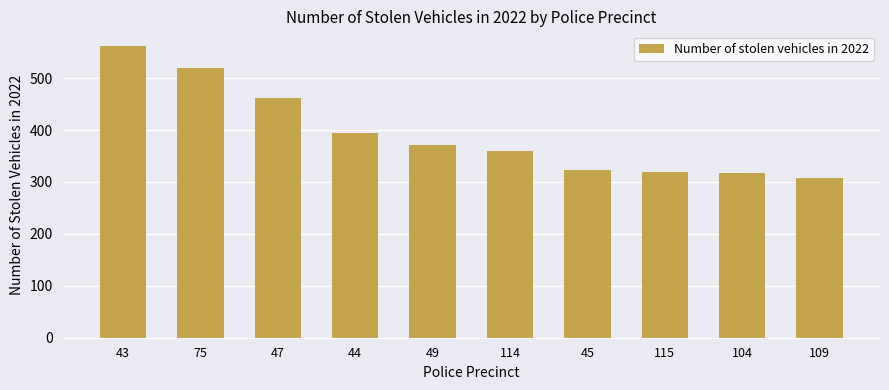

What is the label of the 3rd bar from the left?

47